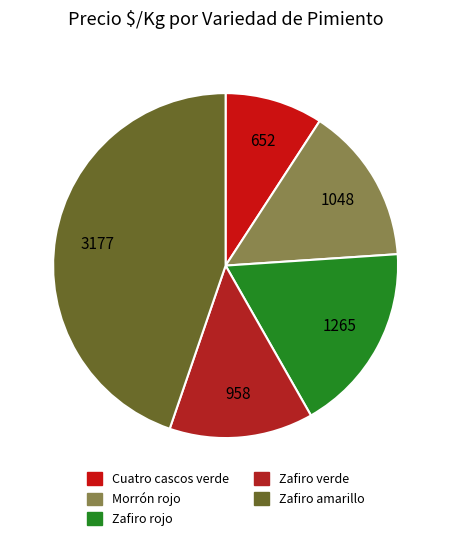

Does any single category account for the majority?

No